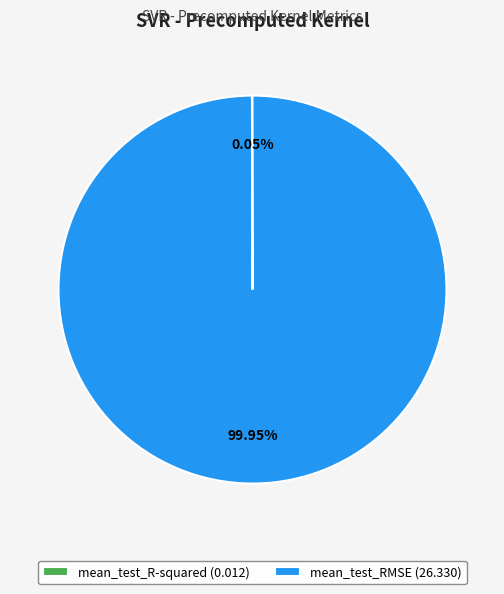

True or false: mean_test_RMSE accounts for 100% of the total.

True